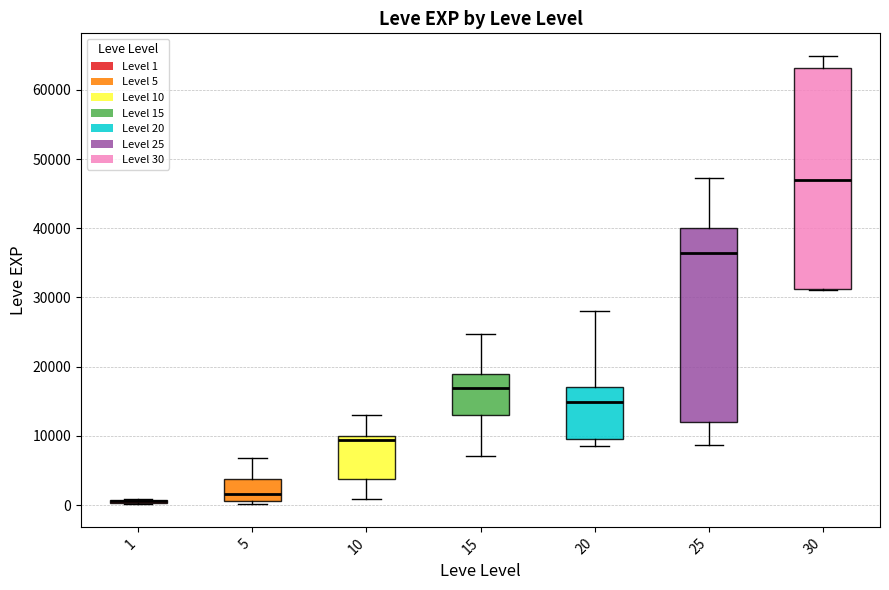

Reading left to right, transcribe this box plot: for each box, give where its median line is, the range the box spans, and where its two whiskers end, as read against the y-axis. The values are not printed on the chart, so give them approximately, as read against the axis.

1: box collapsed to a line at 1000, whiskers 0 to 1000
5: median 2000, box 1000 to 4000, whiskers 0 to 7000
10: median 9000, box 4000 to 10000, whiskers 1000 to 13000
15: median 17000, box 13000 to 19000, whiskers 7000 to 25000
20: median 15000, box 10000 to 17000, whiskers 9000 to 28000
25: median 36000, box 12000 to 40000, whiskers 9000 to 47000
30: median 47000, box 31000 to 63000, whiskers 31000 to 65000